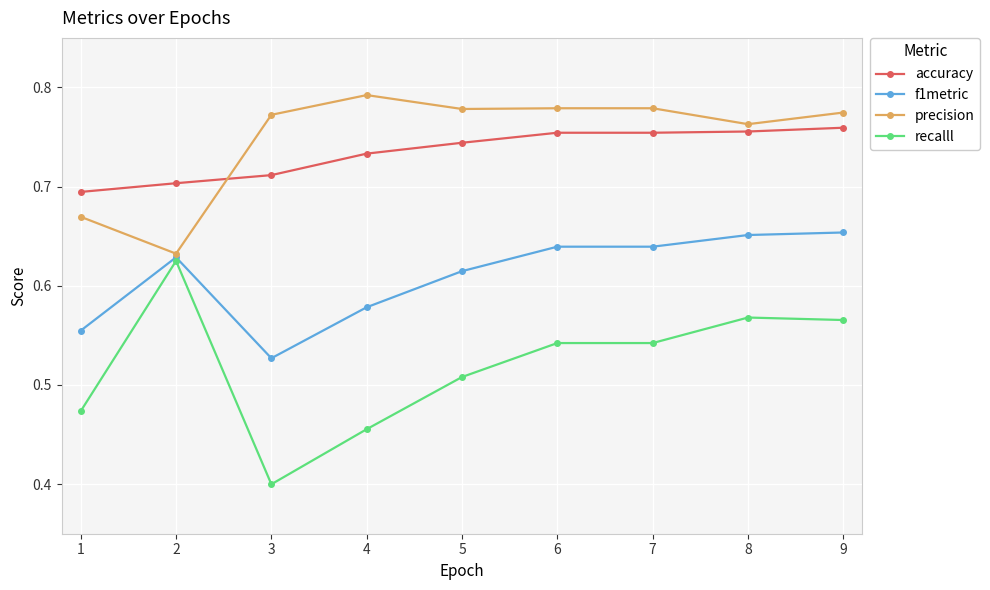

True or false: accuracy has a value of 0.3 at 5.

False